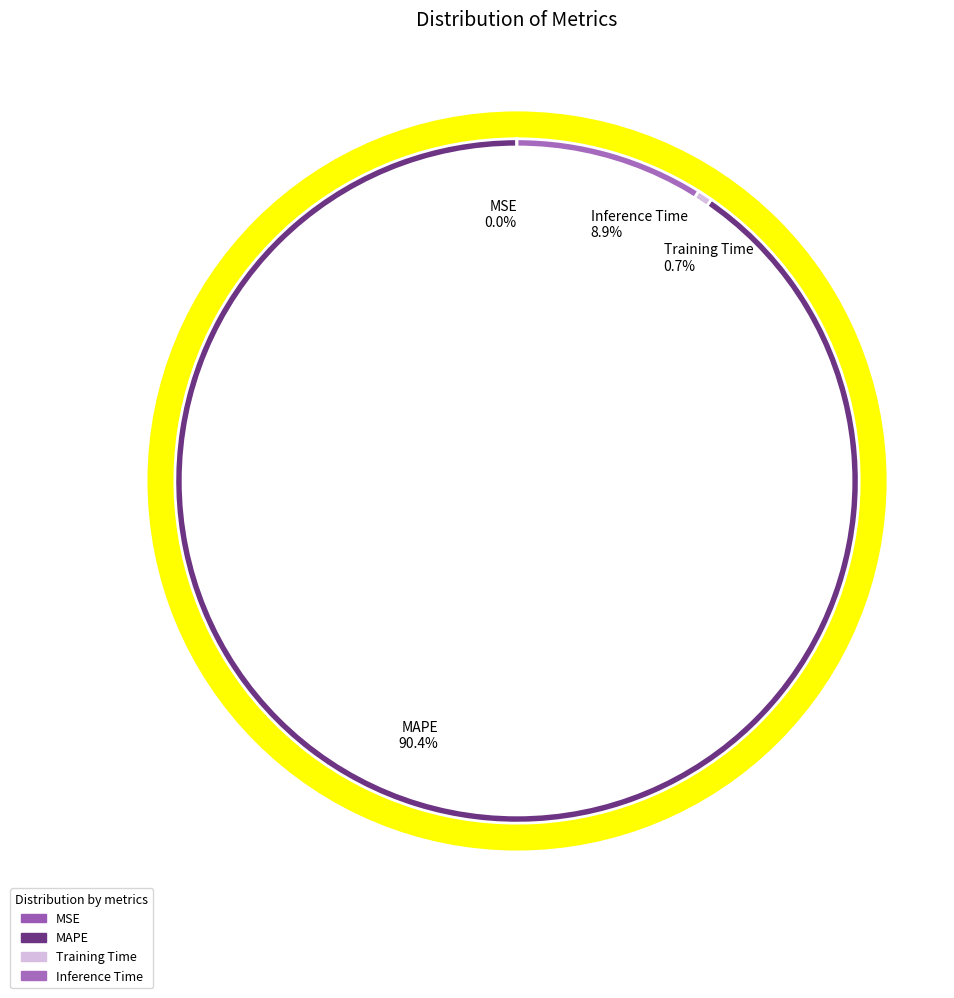

To the nearest percent, what is the combined percentage of Training Time and MSE?

1%